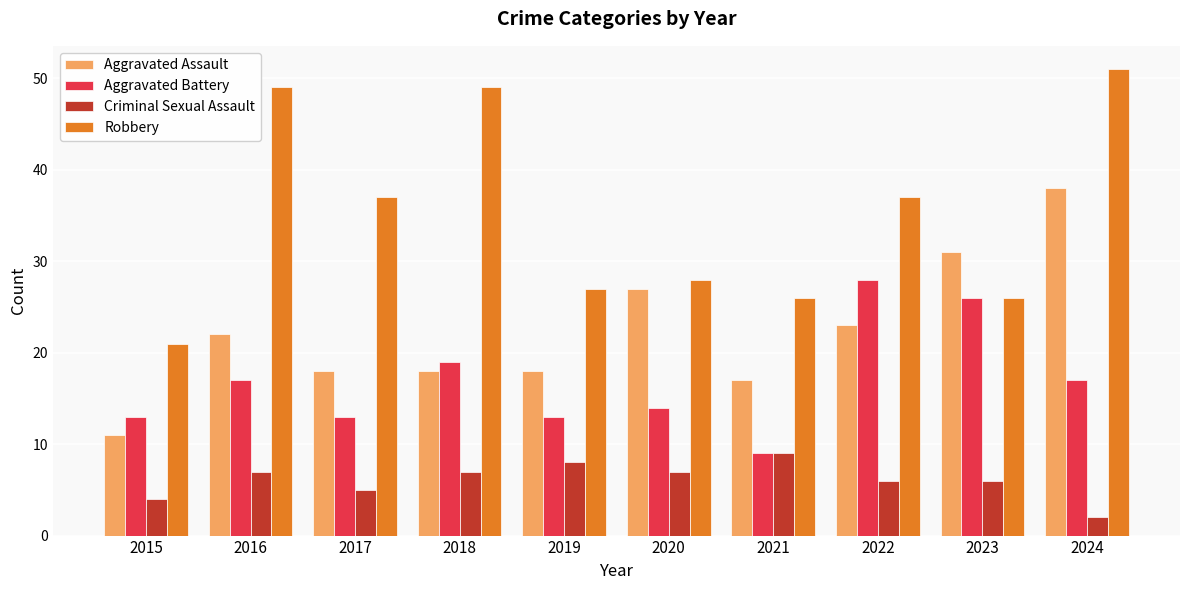

At which label does Aggravated Battery reach its minimum?

2021